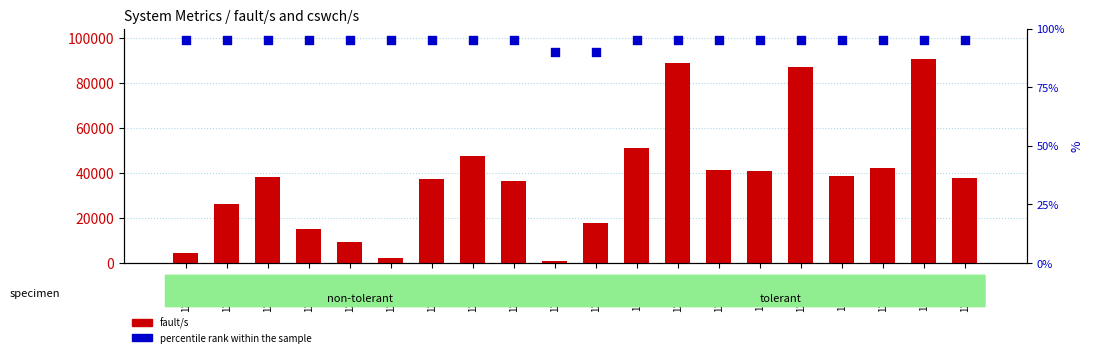

At which category is the sum across all series the highest?

12:13:59